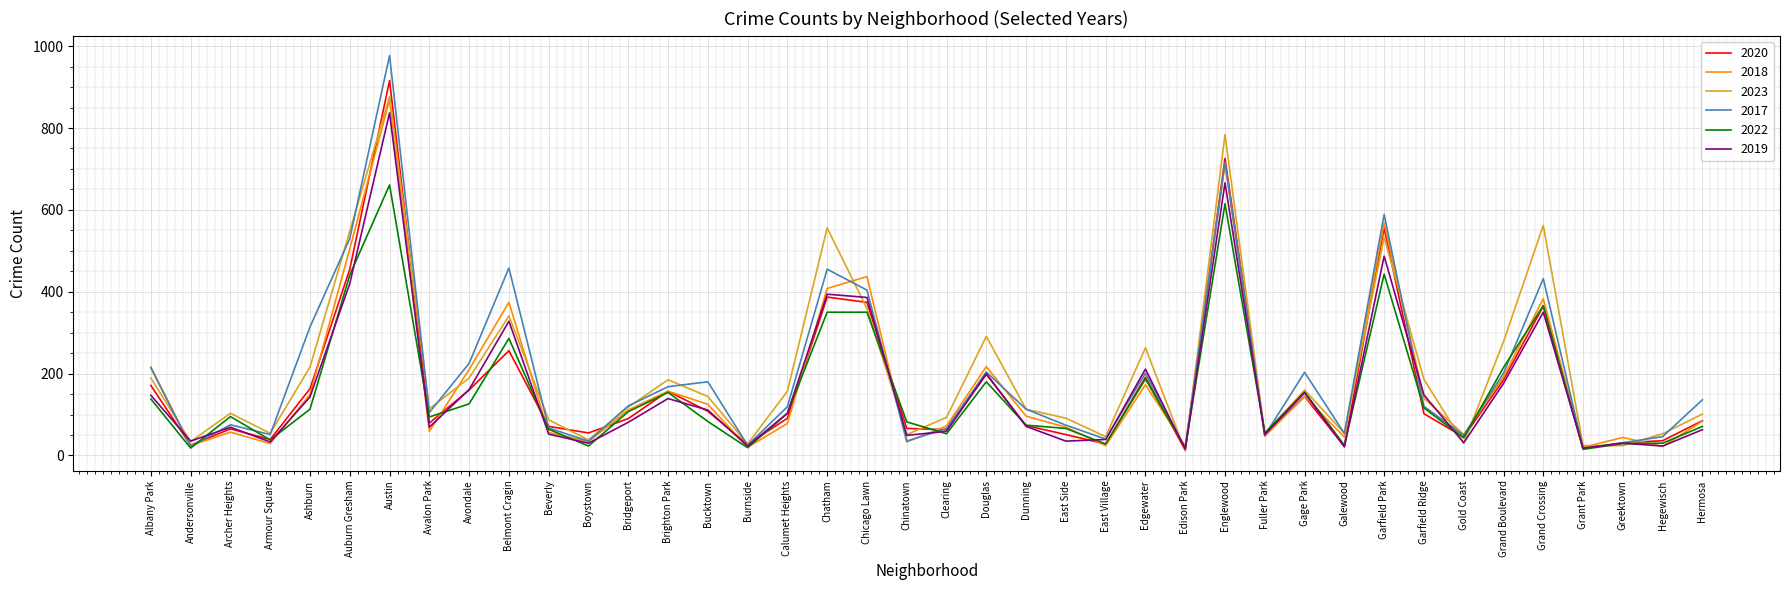

True or false: 2018 and 2017 intersect in this chart.

True